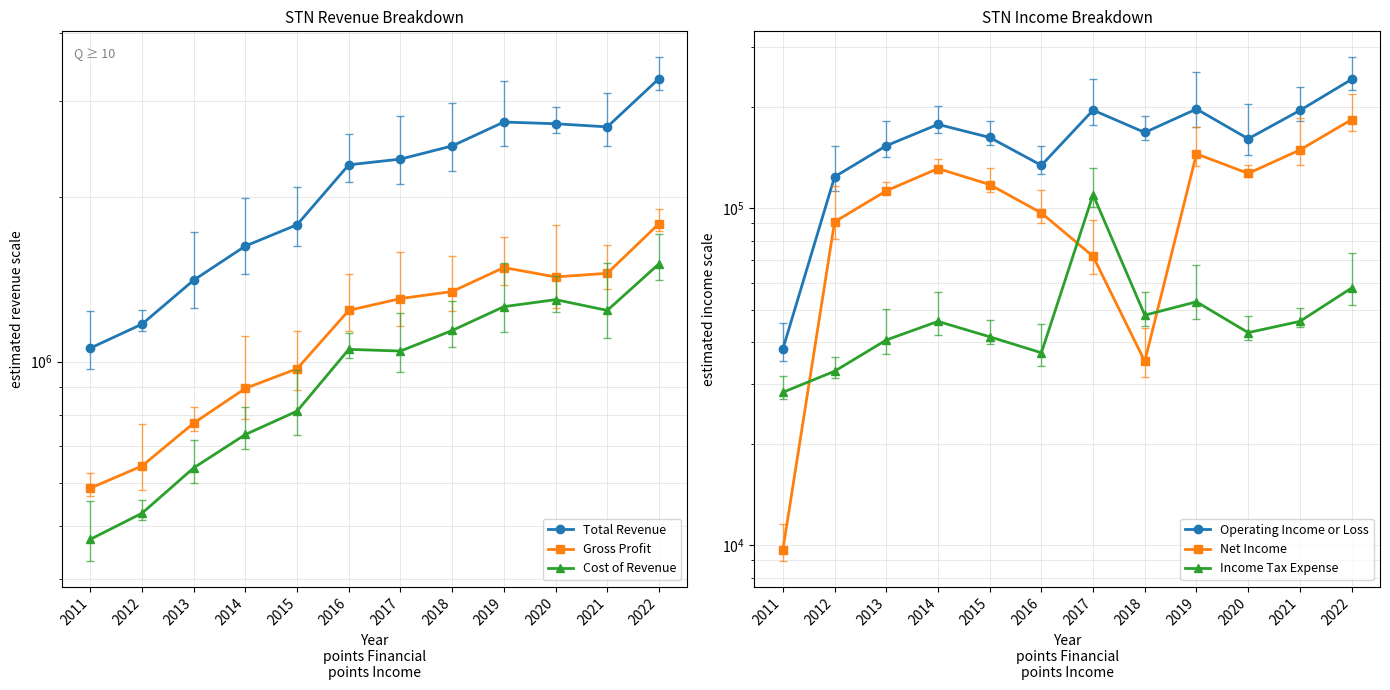

Between 2015 and 2018, which series saw the biggest shift?

Total Revenue